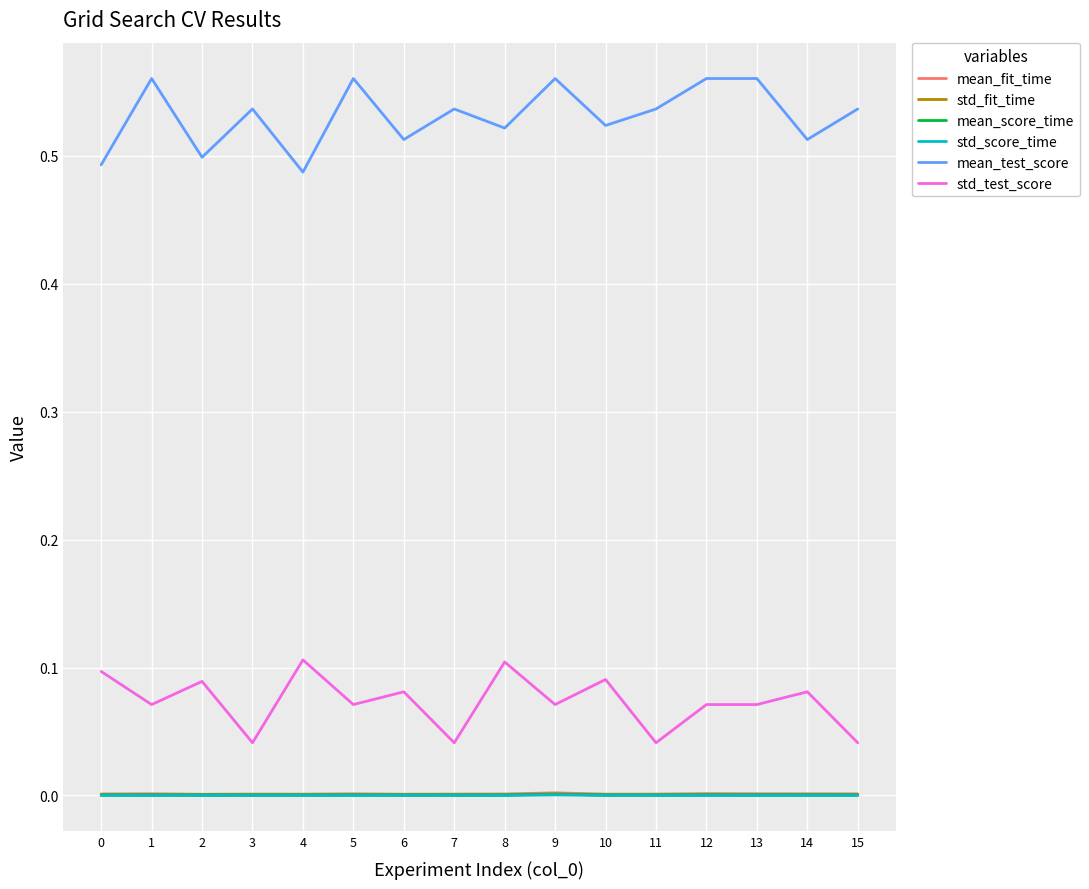

Which series has the largest total across all categories?

mean_test_score